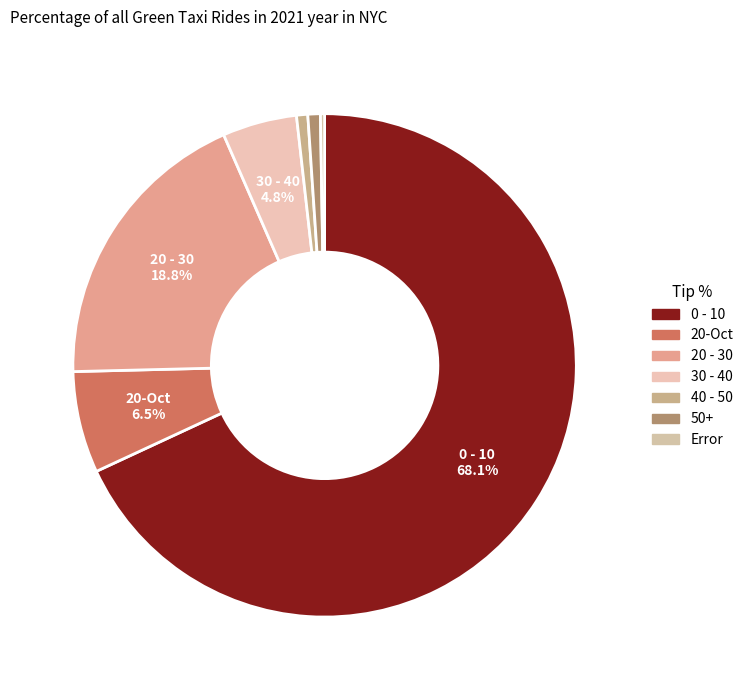

True or false: 20 - 30 accounts for 25% of the total.

False